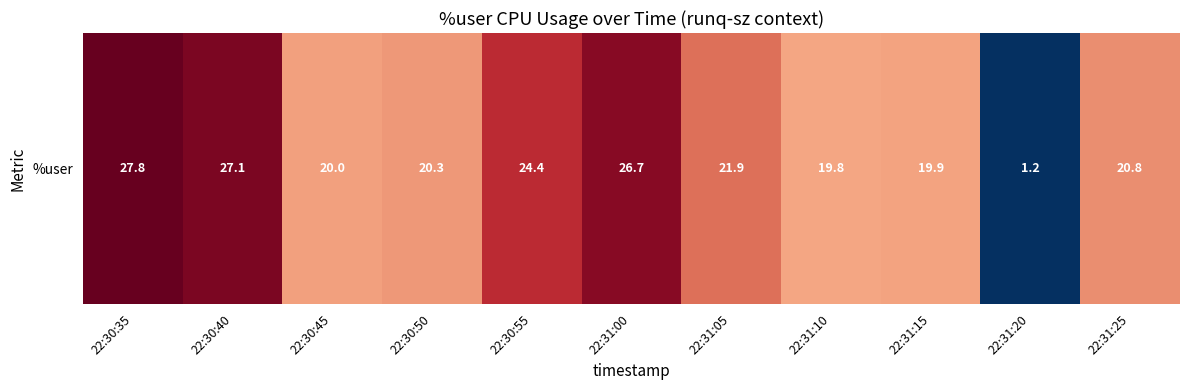

Between 22:30:35 and 22:30:50, which is larger?

22:30:35